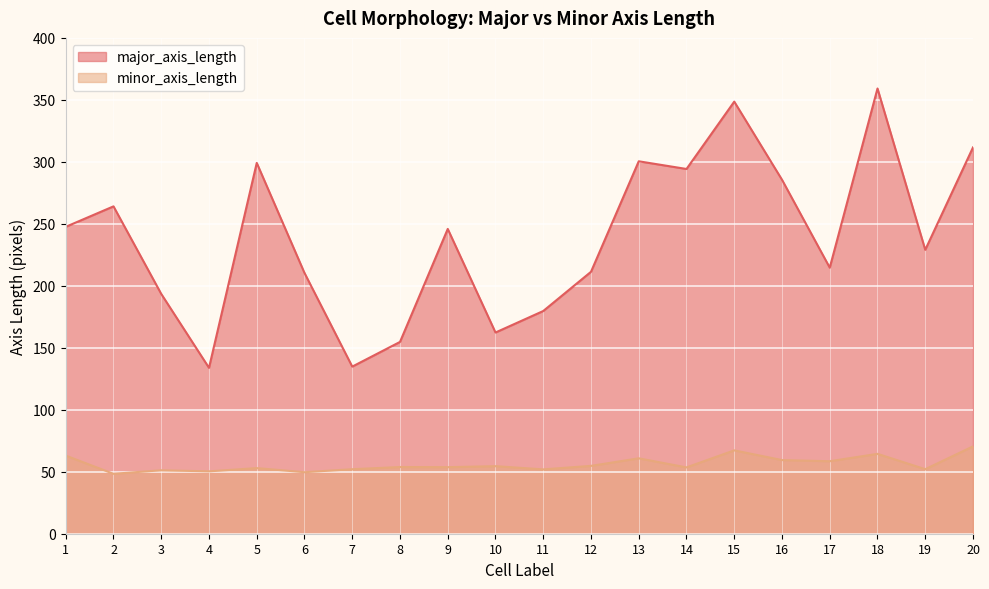

What is the difference between the highest and lowest values at 1?

184.6